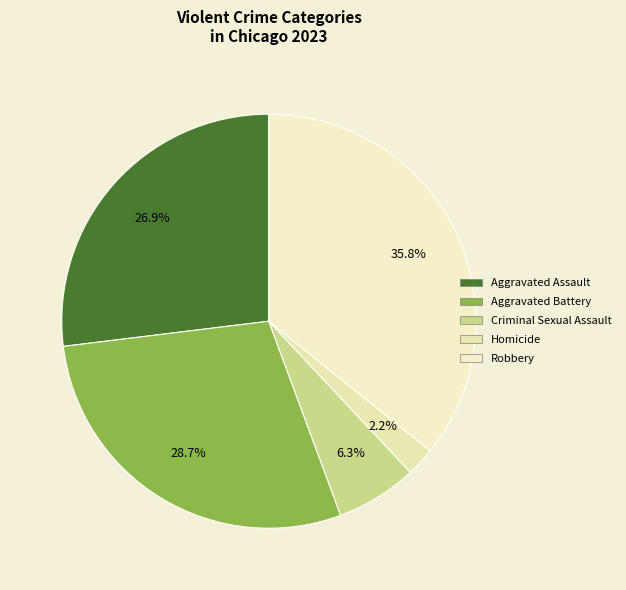

Which category has the biggest portion of the pie?

Robbery